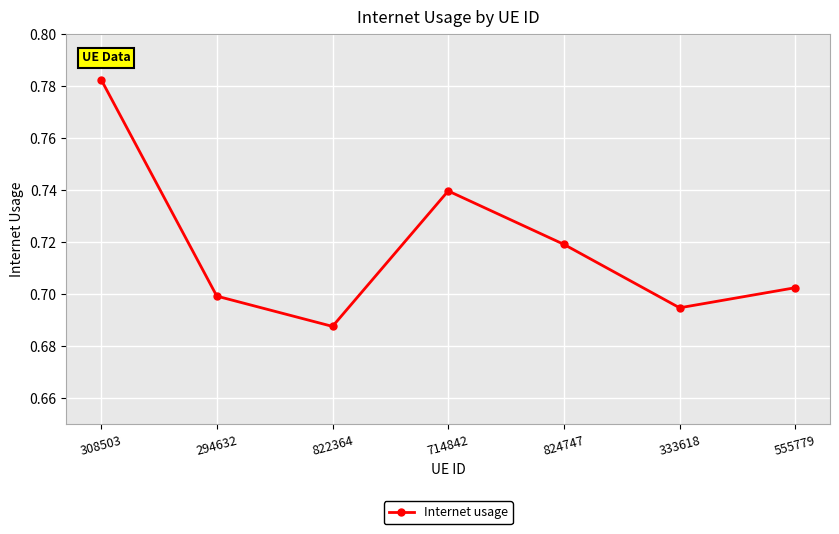

Which category has the lowest value across all series?

822364